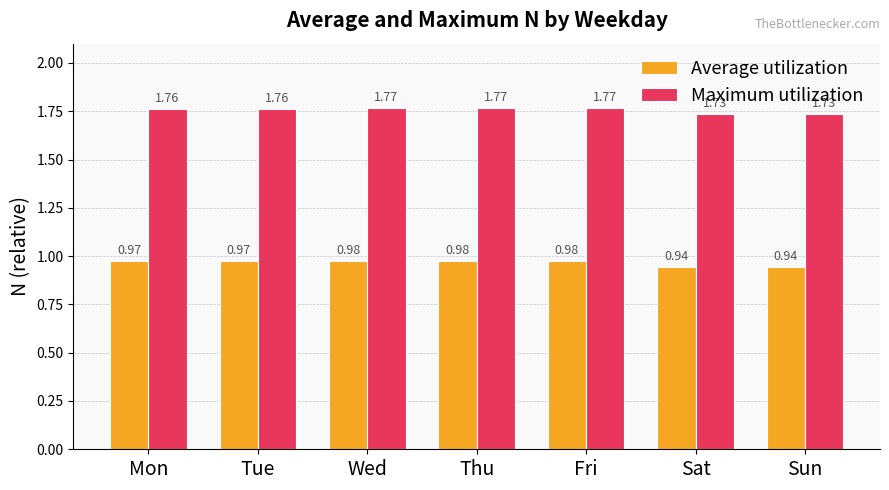

Is the value of Average utilization at Sun greater than the value of Maximum utilization at Wed?

No